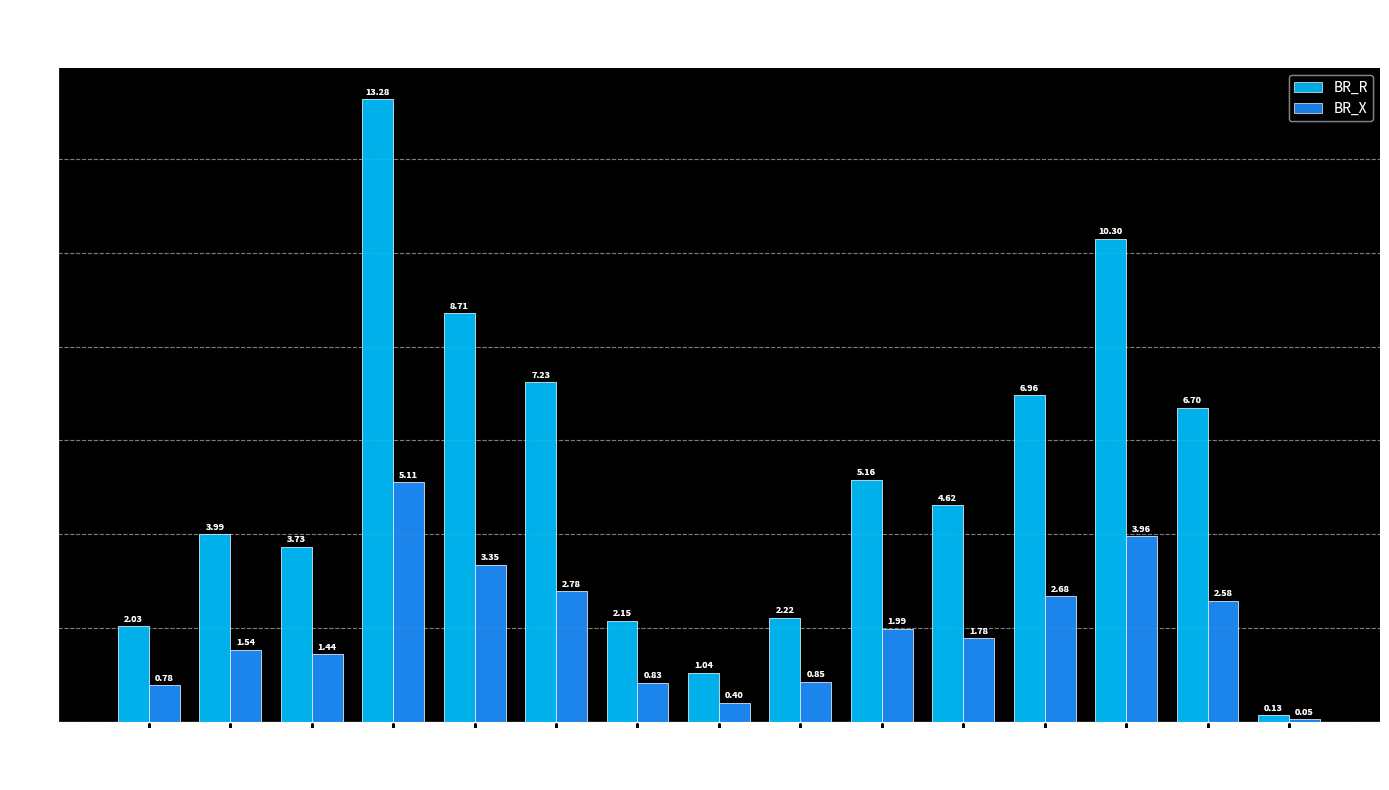

Which series changed the most between 6-20 and 8-25?

BR_R